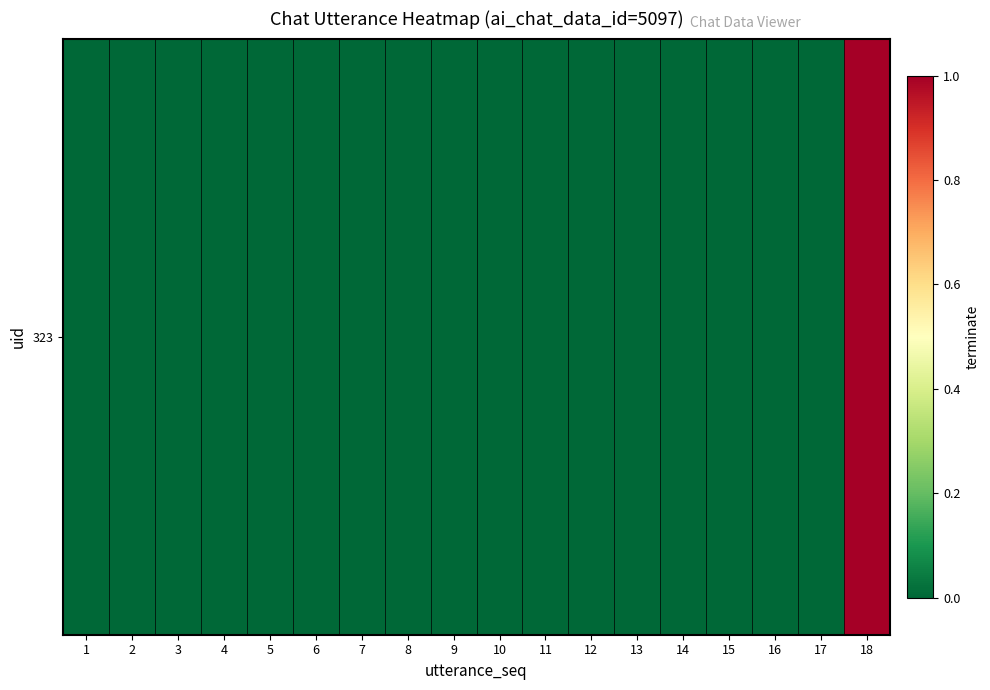

Which has a higher value, 5 or 18?

18